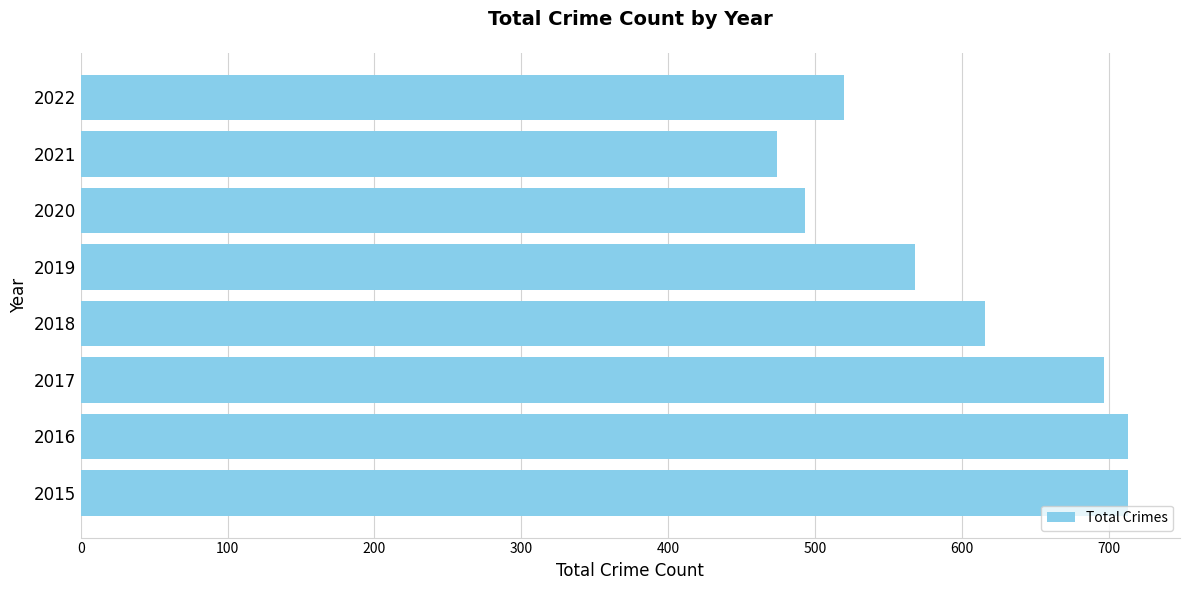

Which category has the lowest value across all series?

2021